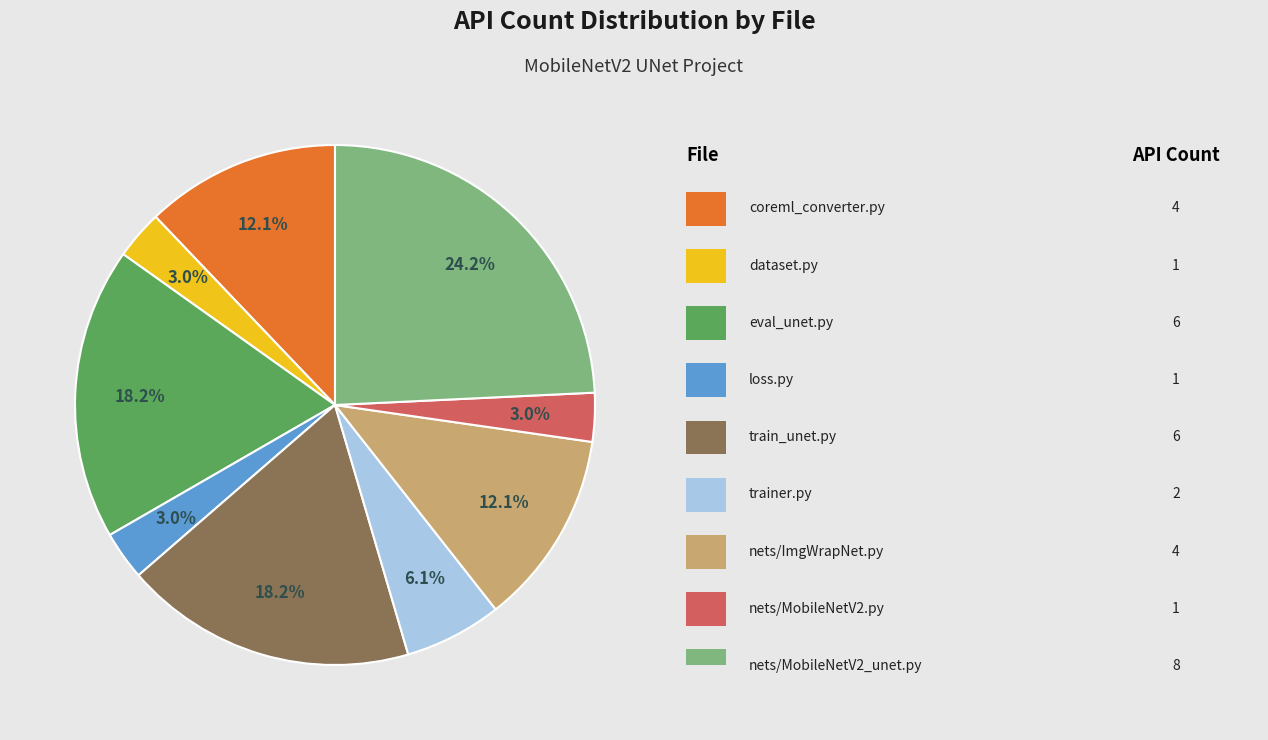

Is there any slice that represents more than half of the pie?

No